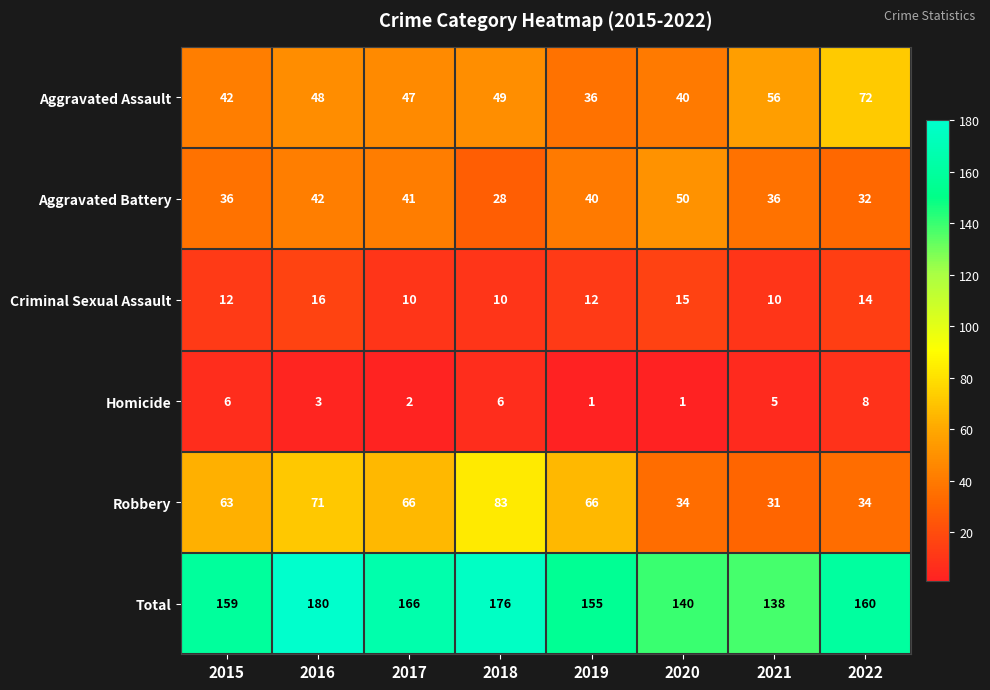

Count the number of categories in the chart.

8